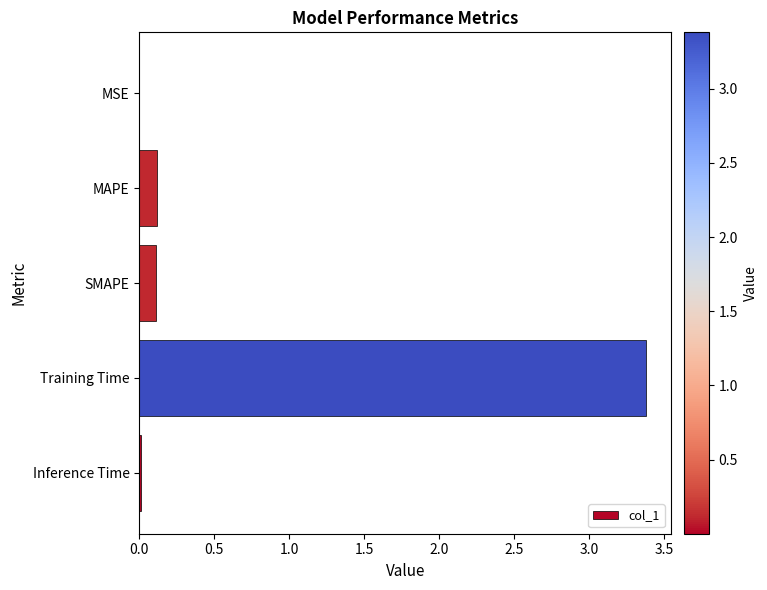

At which category does the chart reach its peak across all series?

Training Time